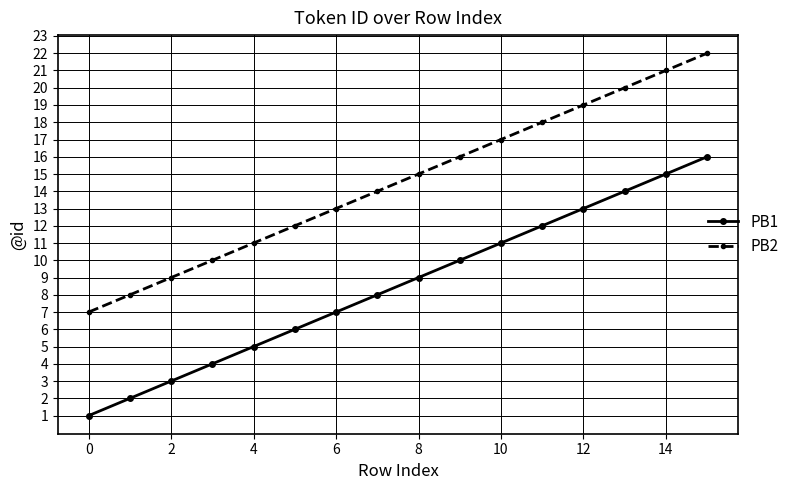

Reading left to right, what are all the values shown in this chart?

PB1: 1	2	3	4	5	6	7	8	9	10	11	12	13	14	15	16
PB2: 7	8	9	10	11	12	13	14	15	16	17	18	19	20	21	22